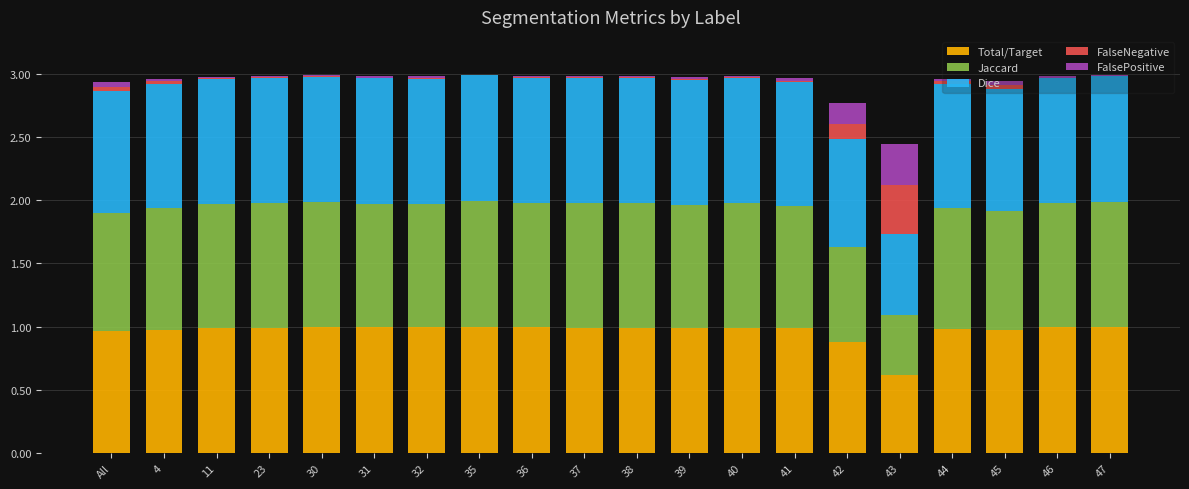

The value of Total/Target at 31 is 0.6. True or false?

False